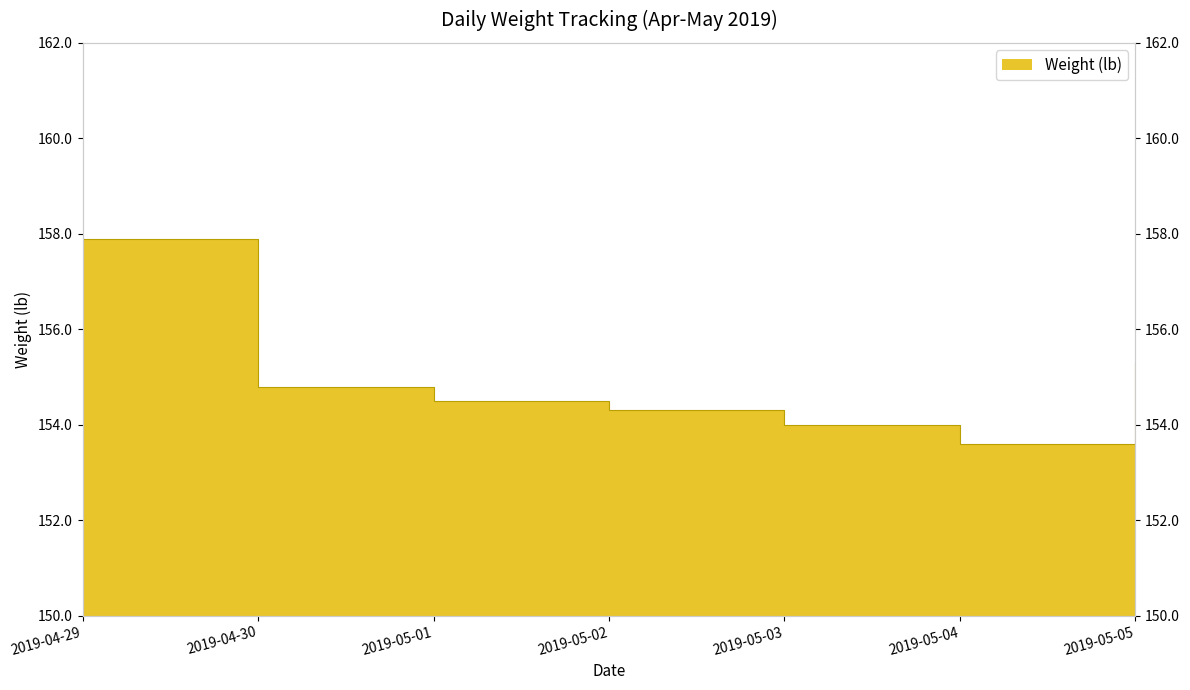

What is the change in value from 2019-04-29 to 2019-05-05?

-2.6